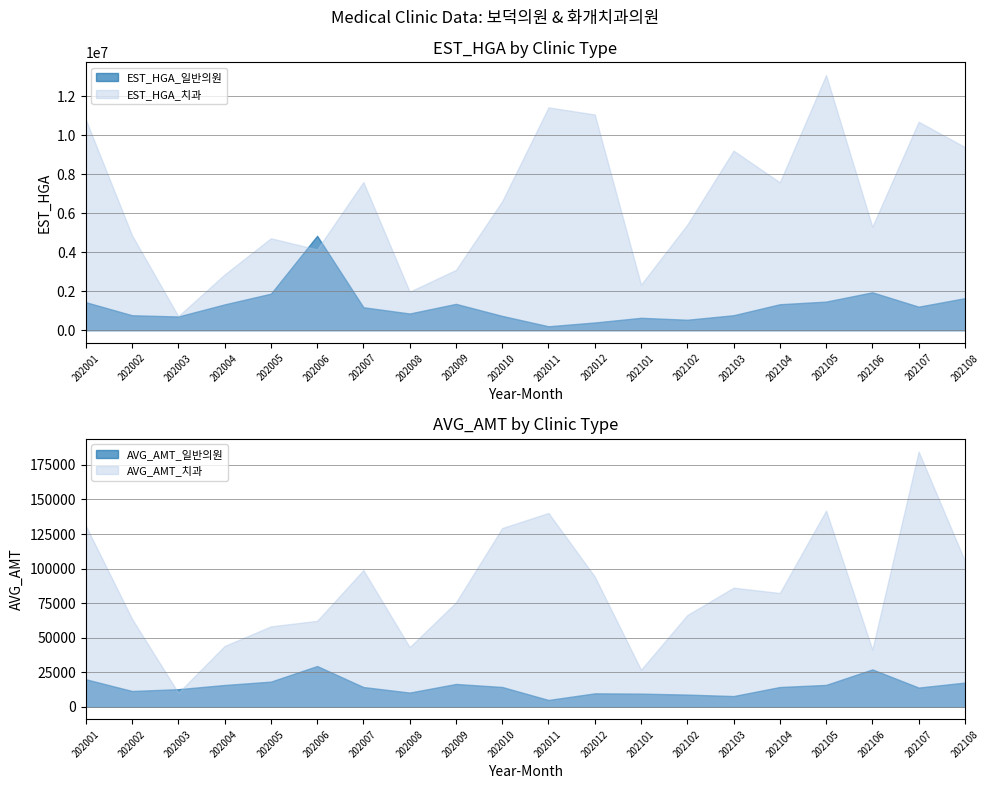

What are all the series names shown in the legend?

EST_HGA_일반의원, EST_HGA_치과, AVG_AMT_일반의원, AVG_AMT_치과